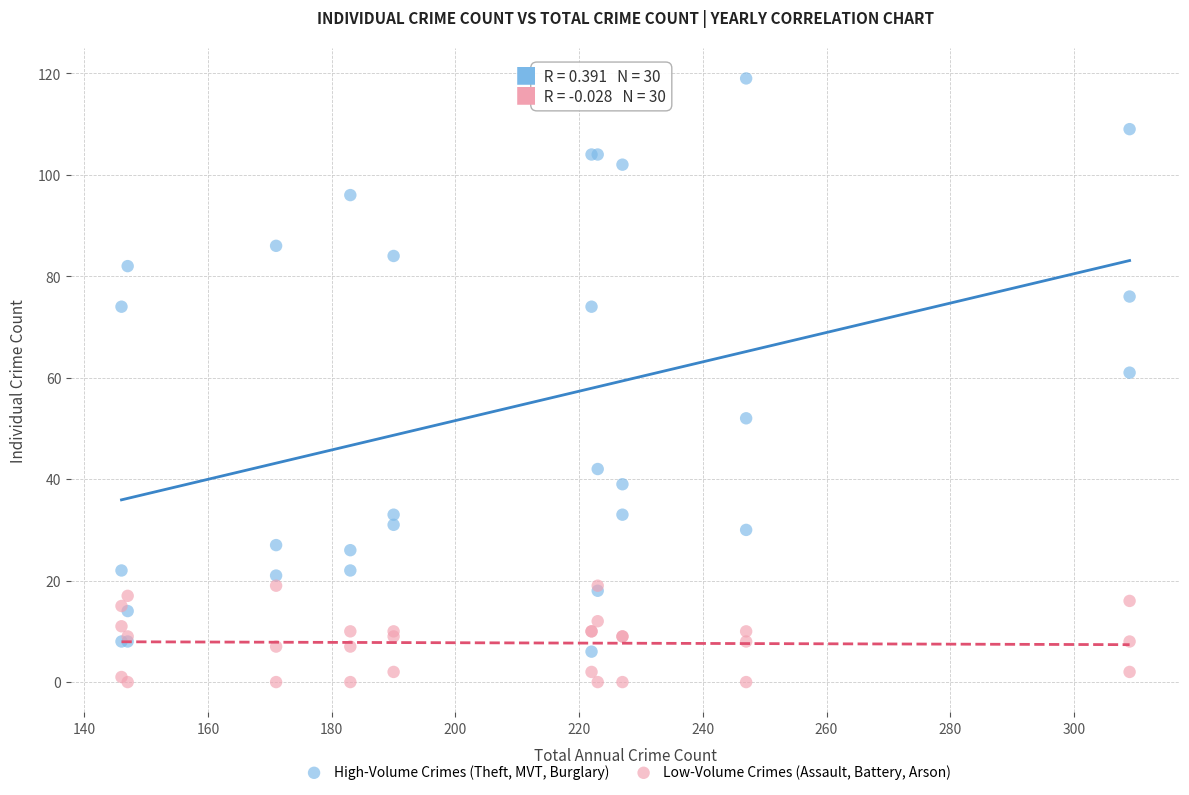

Across all series, what Y value is closest to 59?

61